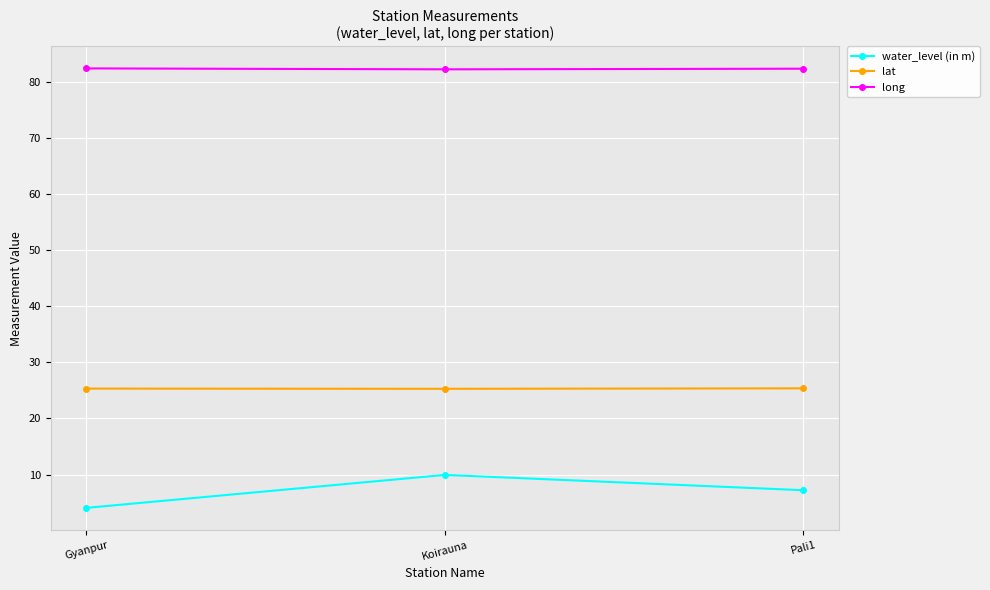

What is the label of the 2nd point from the left?

Koirauna